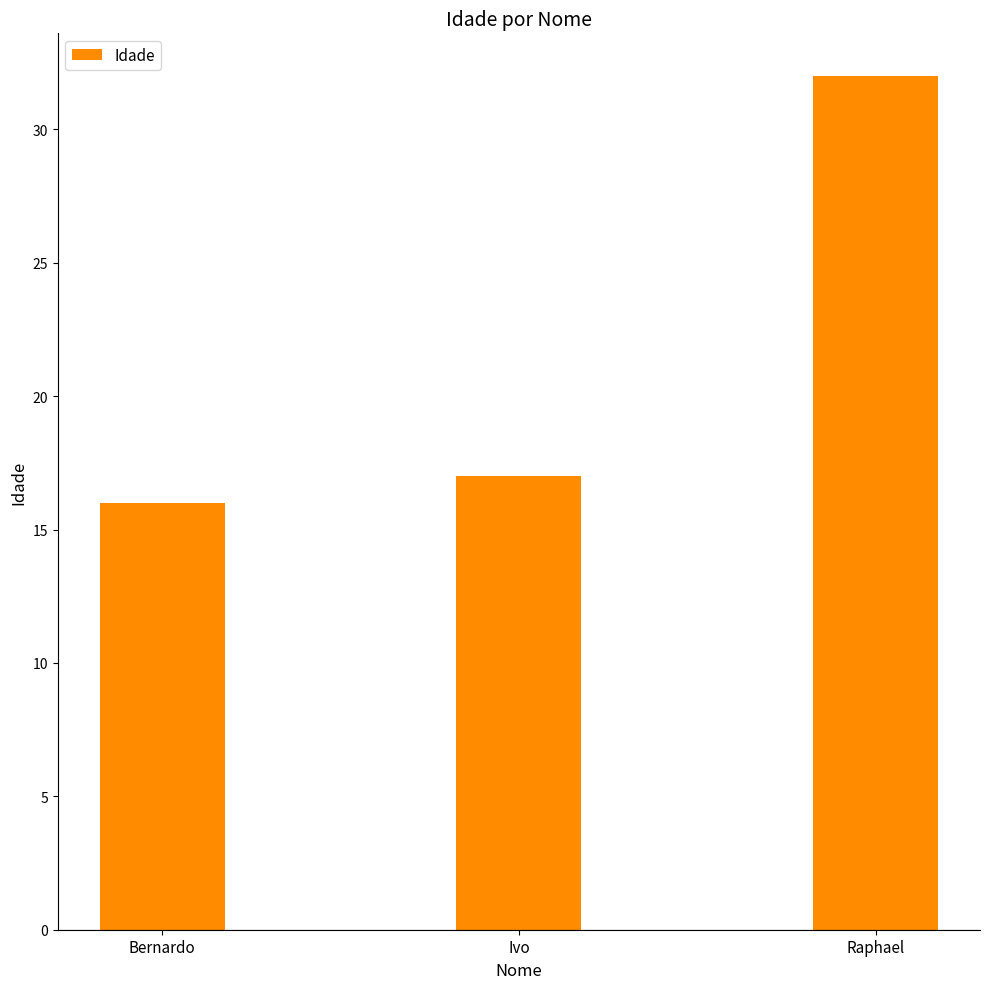

What is the difference between the second highest and minimum values?

1